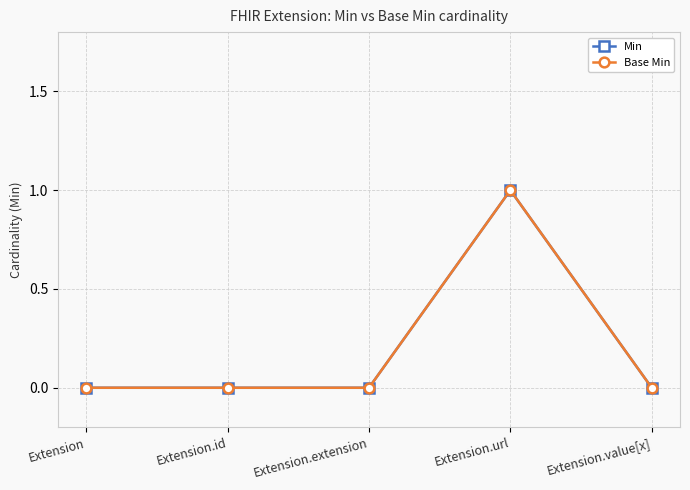

What is the difference between the maximum and minimum values in the Min series?

1